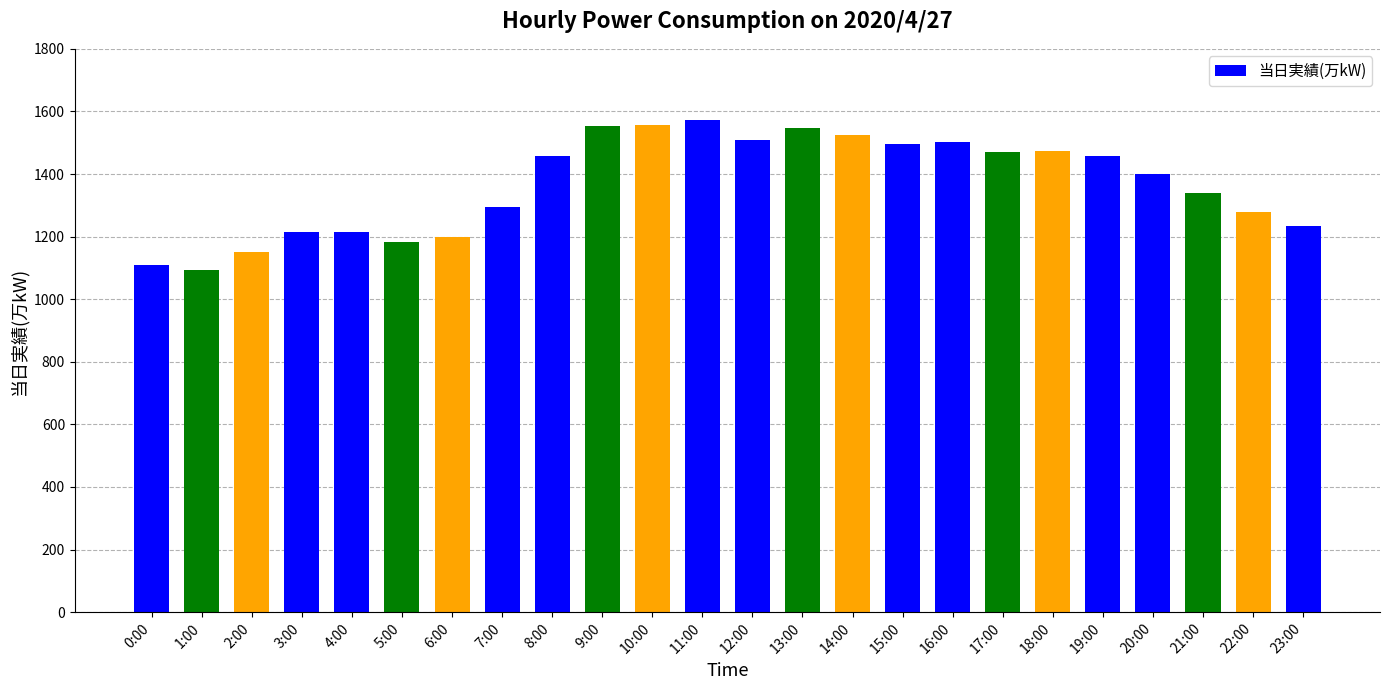

What is the label of the 3rd bar from the left?

2:00